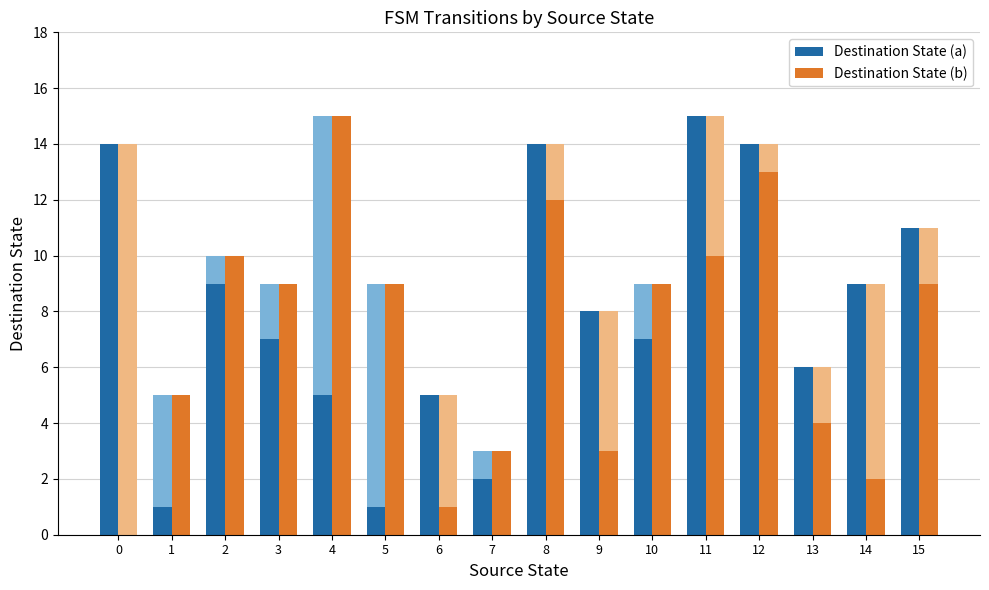

Which series has the largest total across all categories?

Destination State (a)